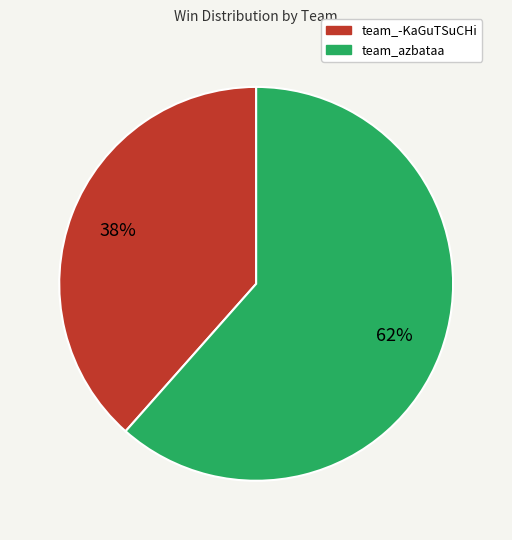

Is it true that team_-KaGuTSuCHi is 27% of the pie?

False